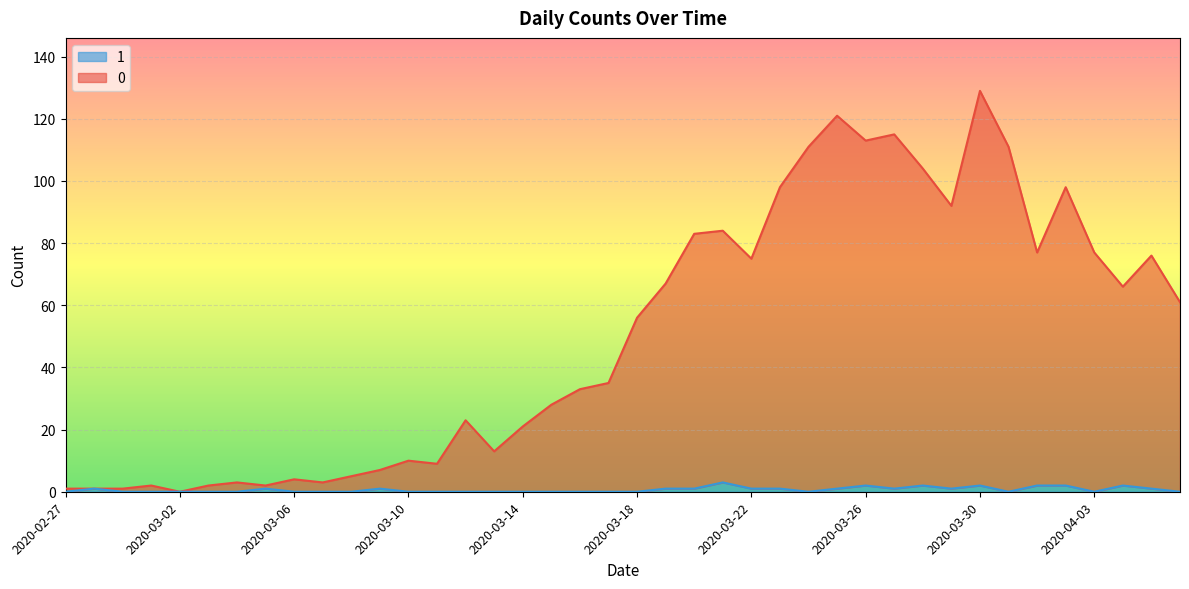

What is the sum of all 0 values?

2017